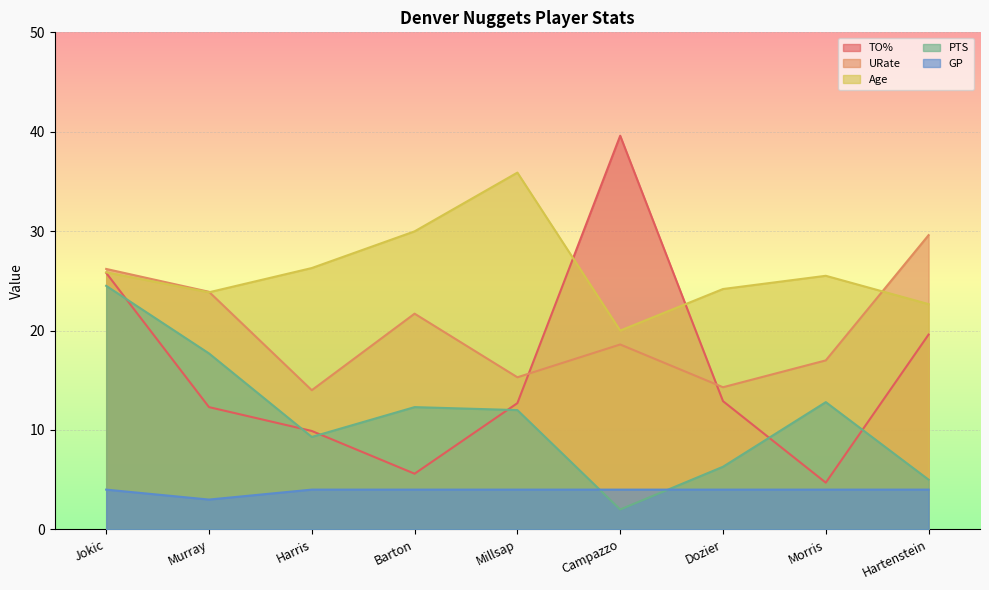

How many values in the URate series exceed 18?

5